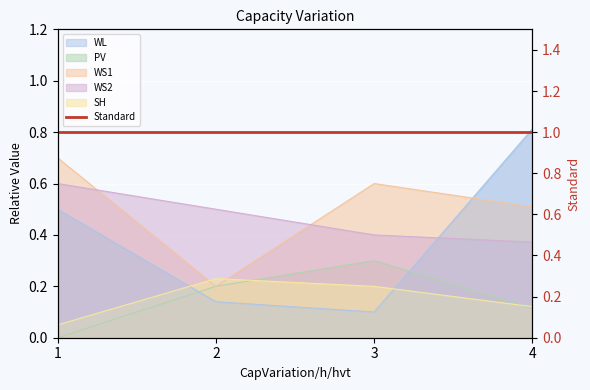

What is the value of the WS2 point at the 3rd from the left?

0.4